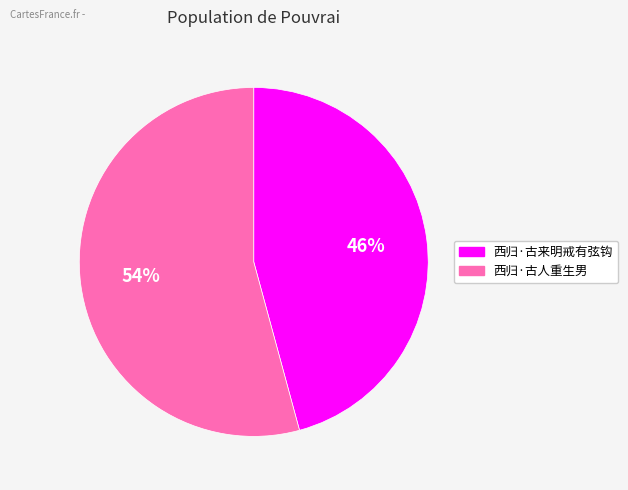

Is it true that 西归·古人重生男 is 67% of the pie?

False